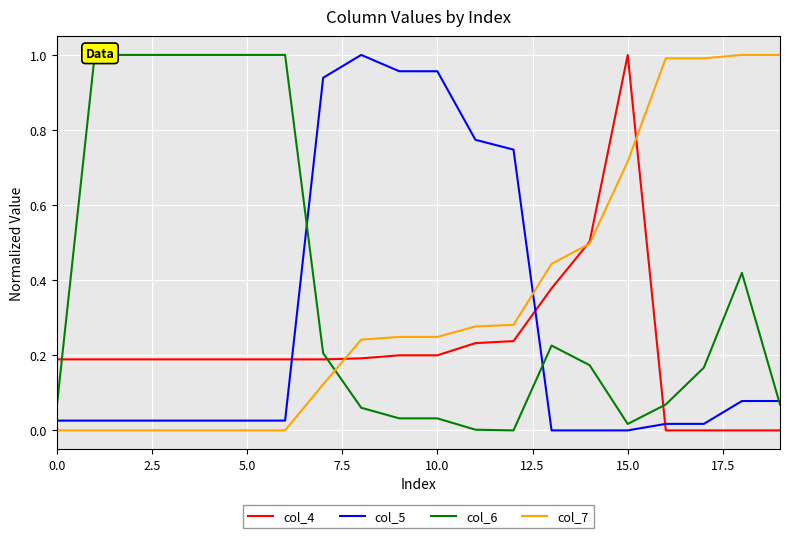

Is it true that col_5 equals 0.4 at 10.0?

False